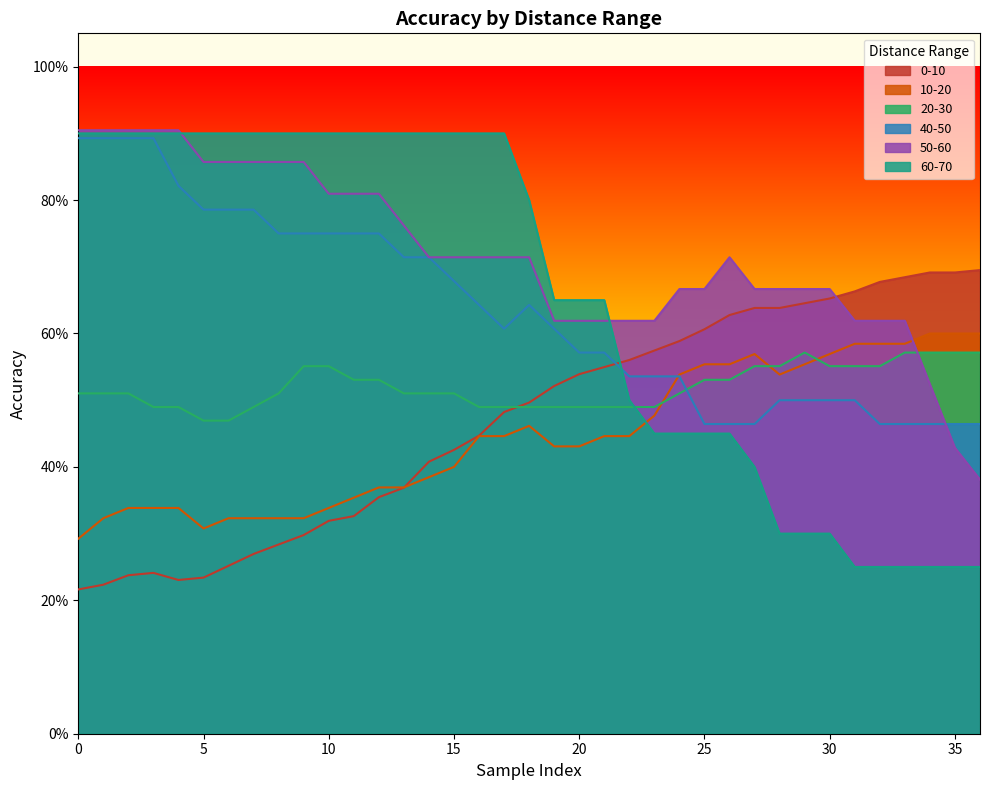

Count the 10-20 values in the range 0 to 1.

37